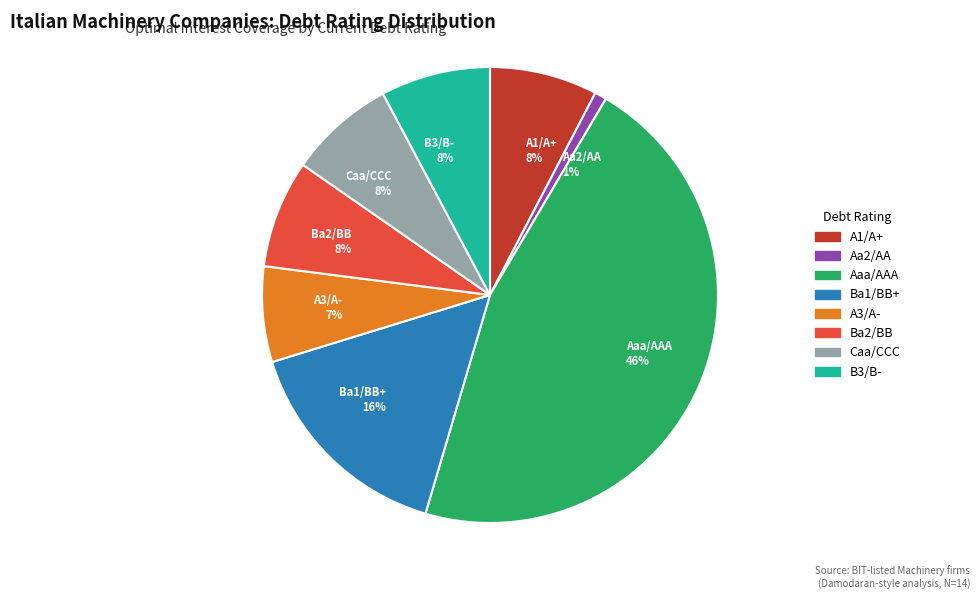

How many segments does this pie chart have?

8